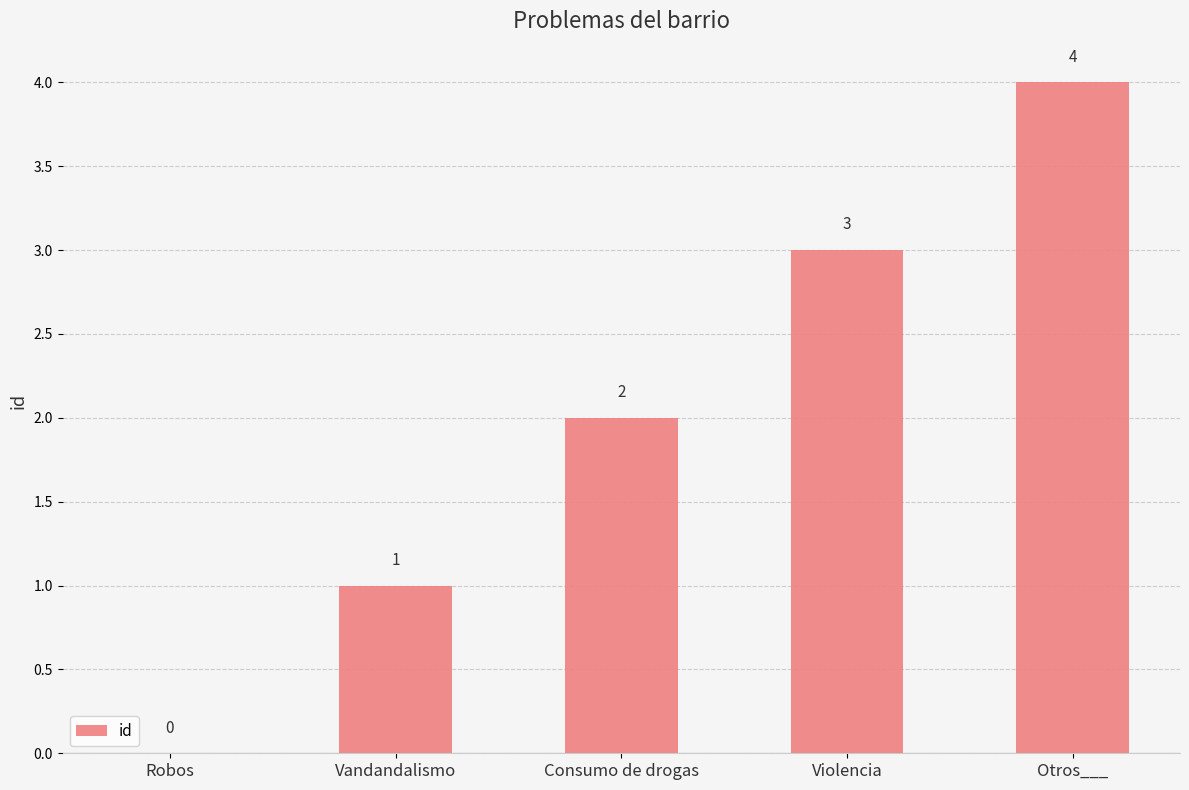

Between Vandandalismo and Otros___, which is larger?

Otros___